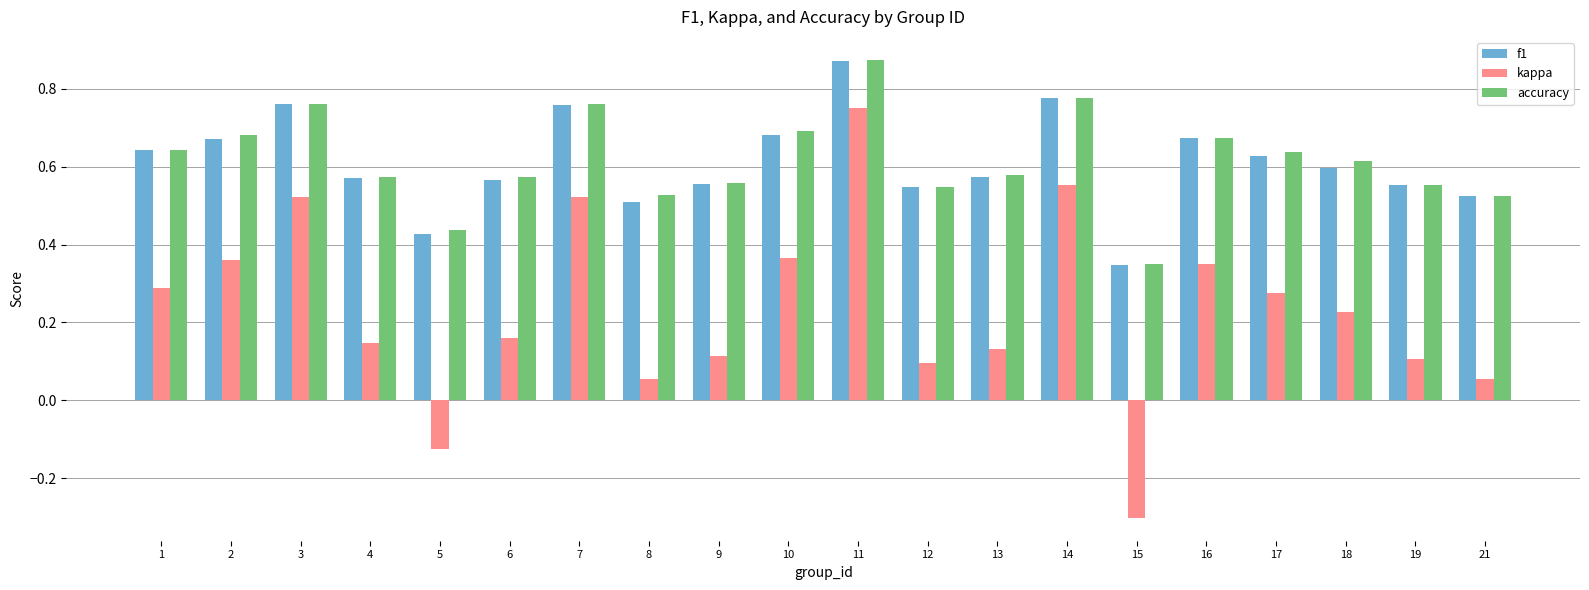

What is the sum of the accuracy values at 3 and 7?

1.5